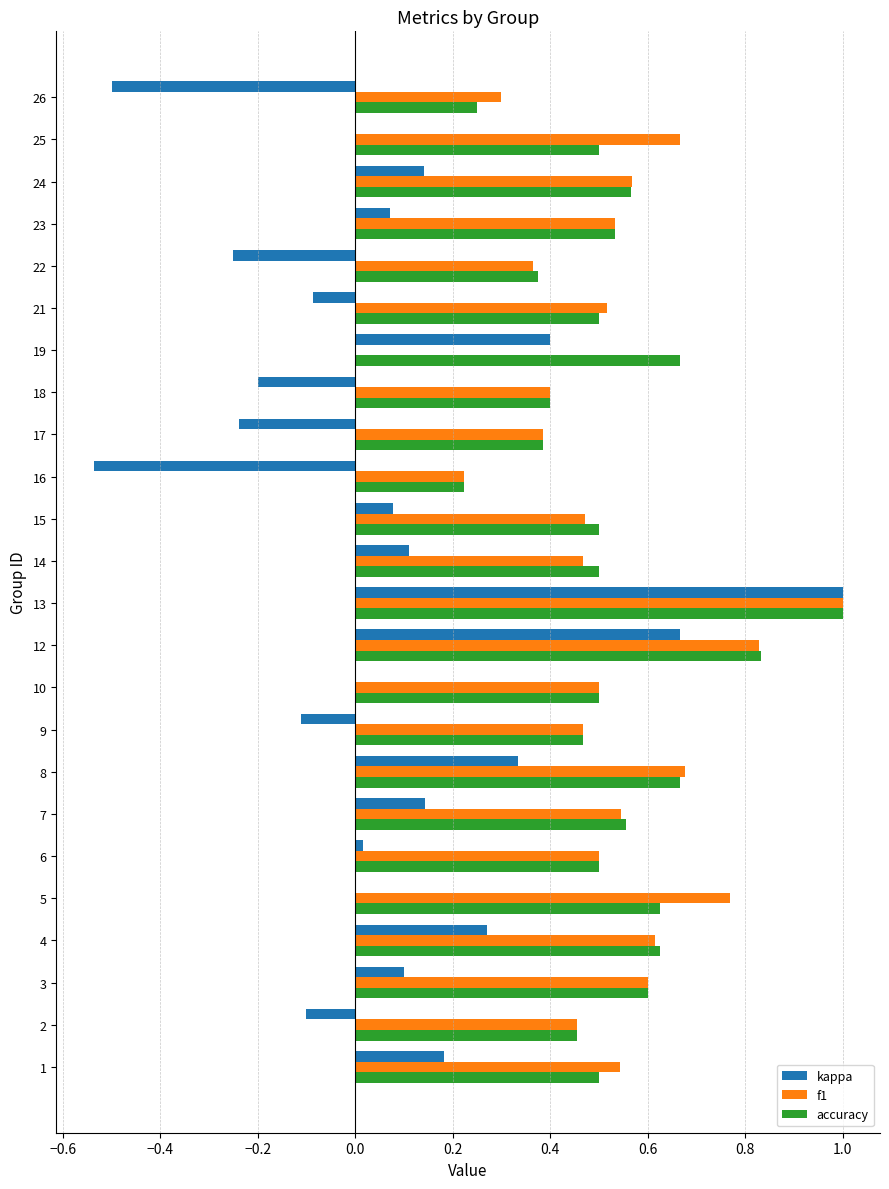

Which series has the widest spread of values?

kappa